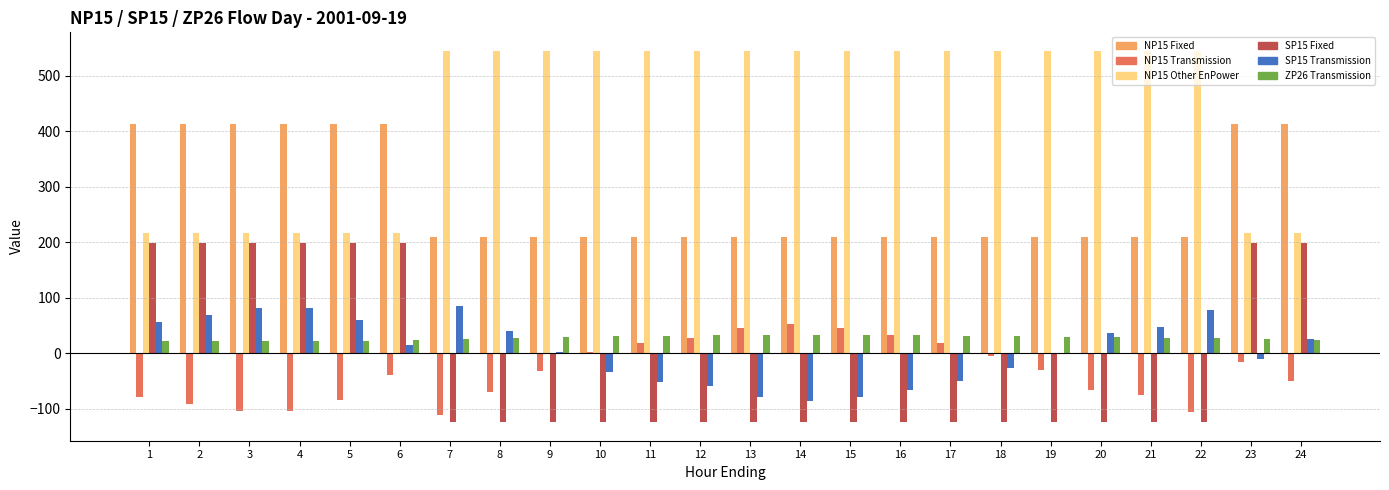

Are the bars horizontal?

No